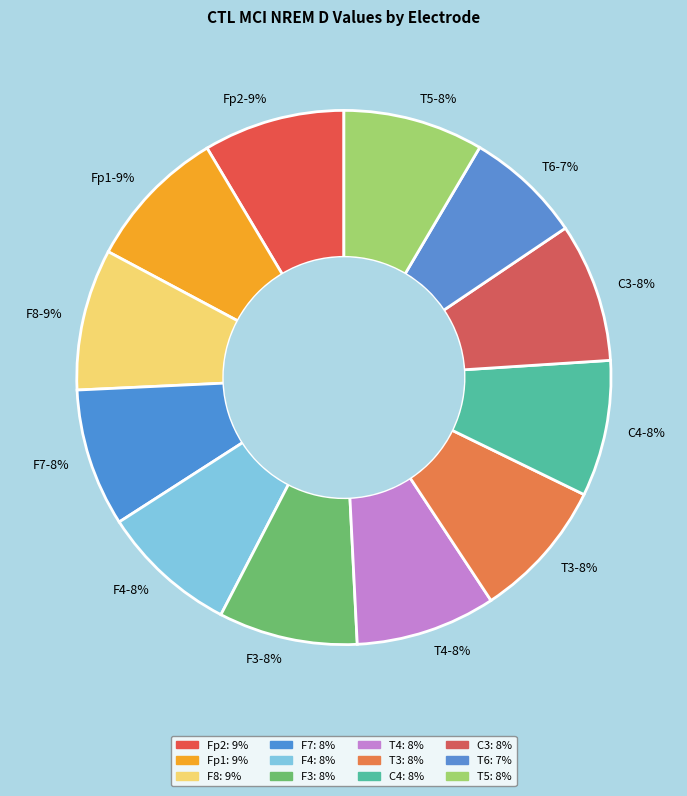

To the nearest percent, what is the average slice percentage?

8%